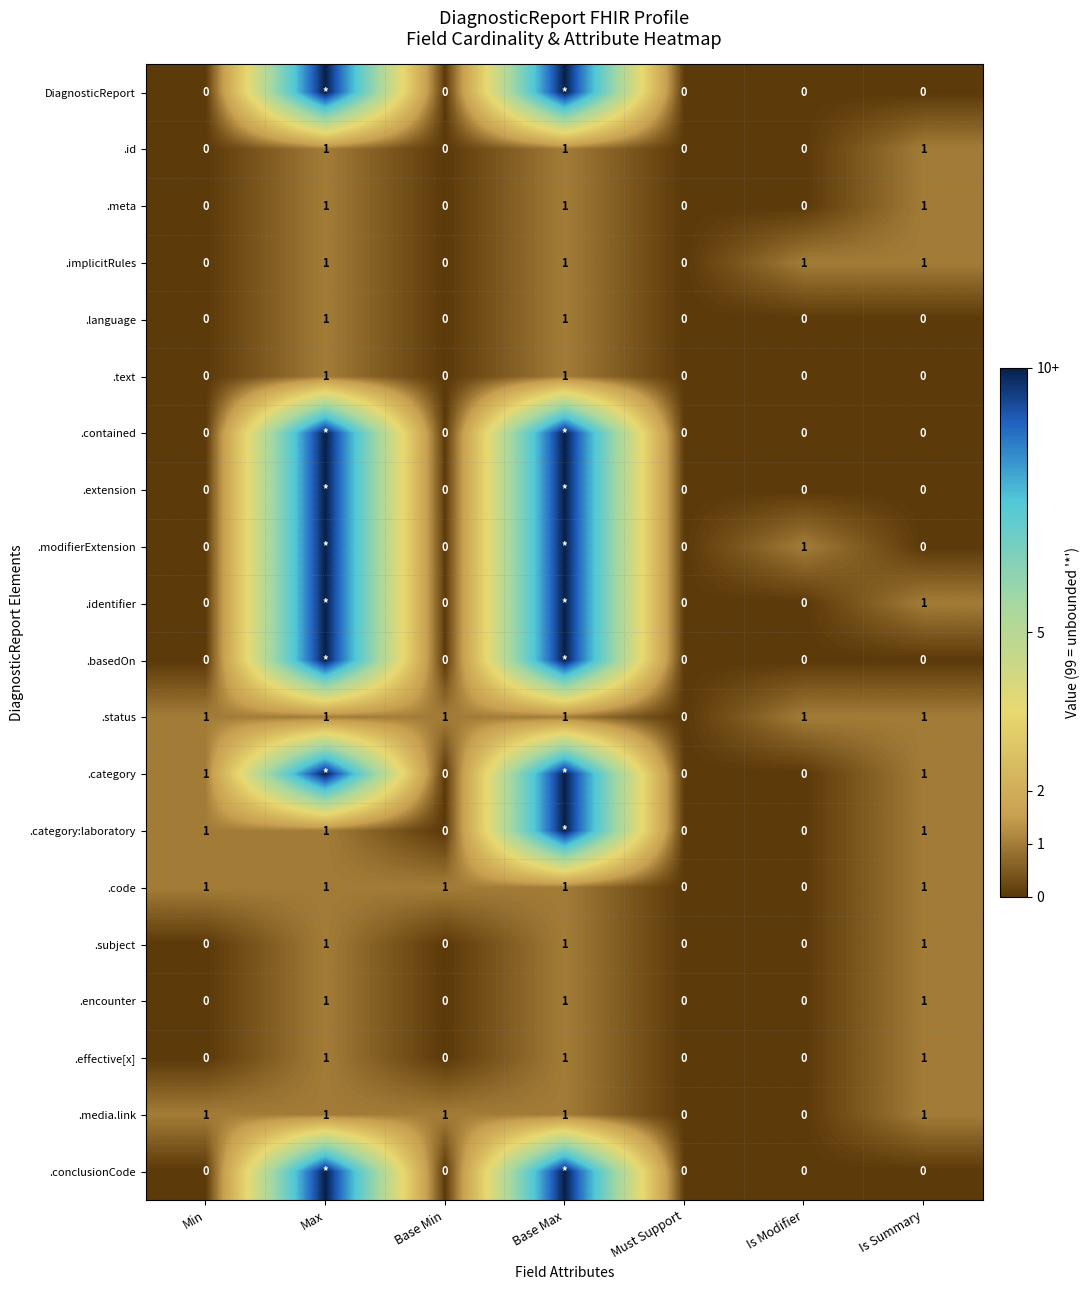

What is the sum of all .implicitRules values?

4